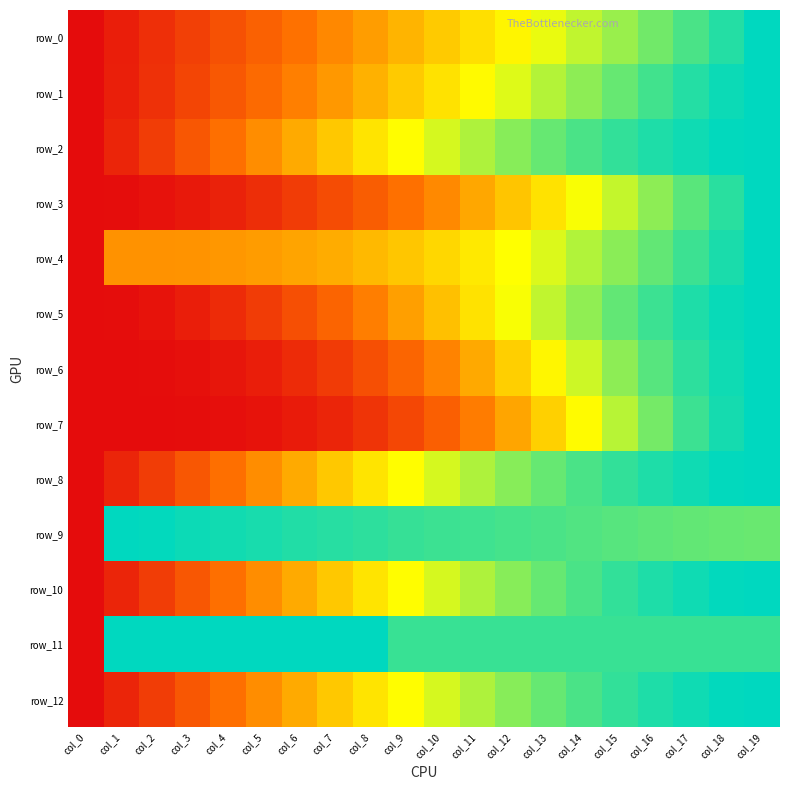

How many positive values does the row_8 series have?

19